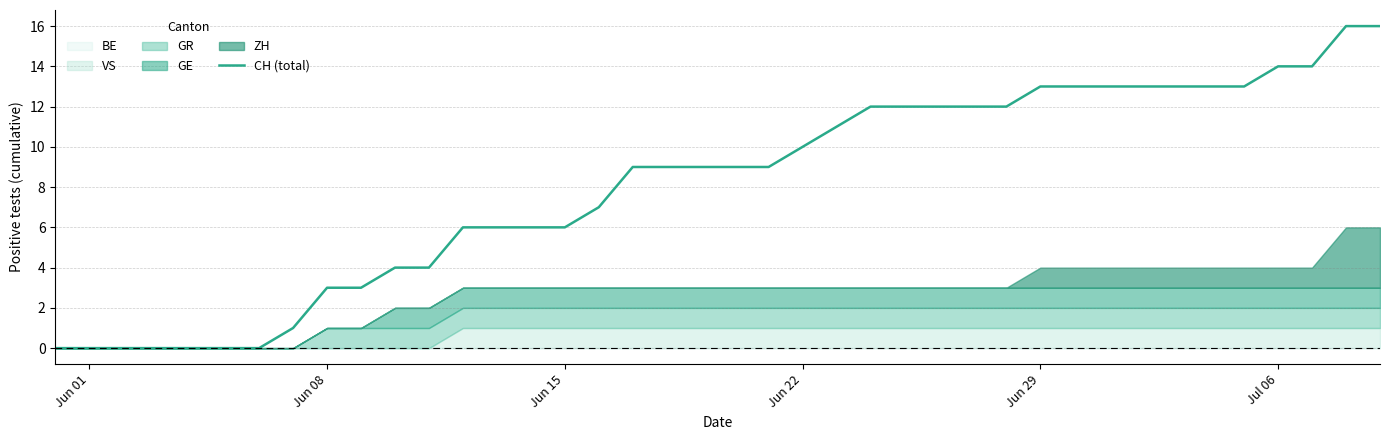

The CH (total) series shows 3 at Jun 08. True or false?

True